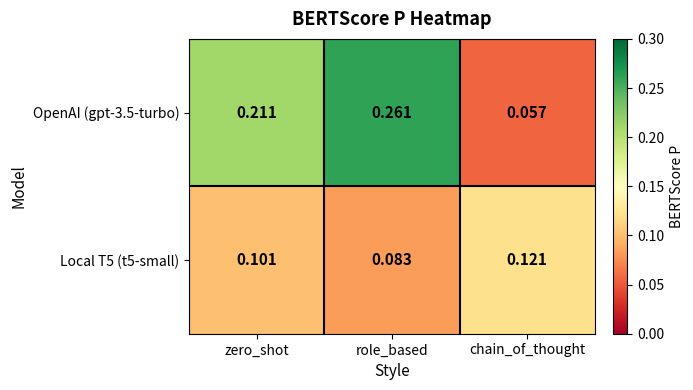

At which label is Local T5 (t5-small) closest to 0?

role_based